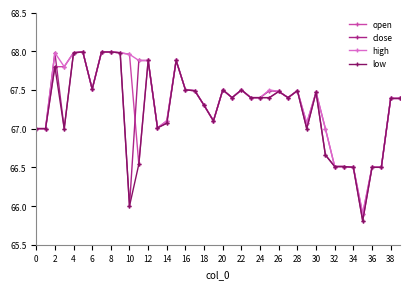

How many lines are shown in the chart?

4